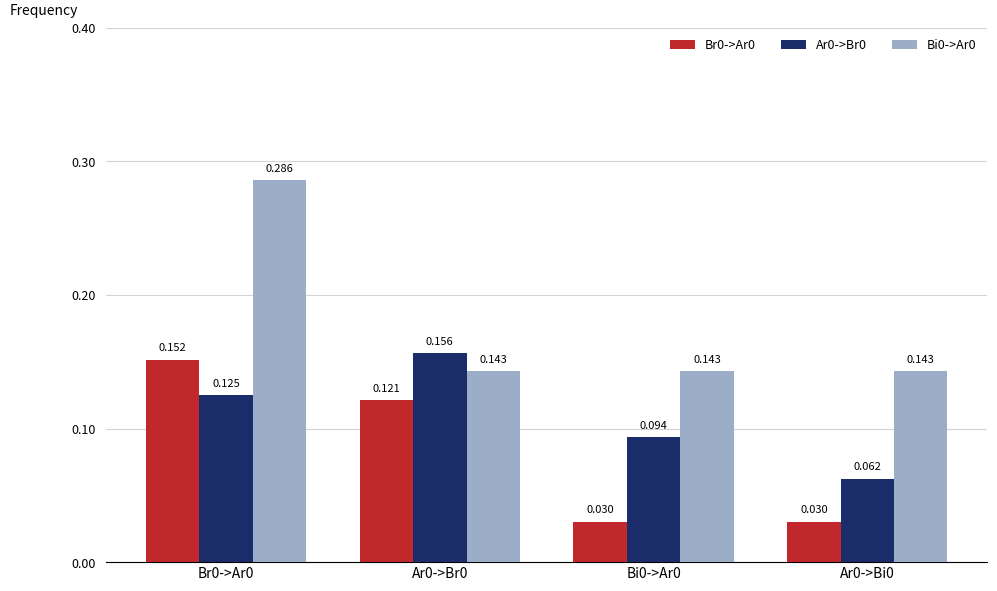

Are the bars horizontal?

No